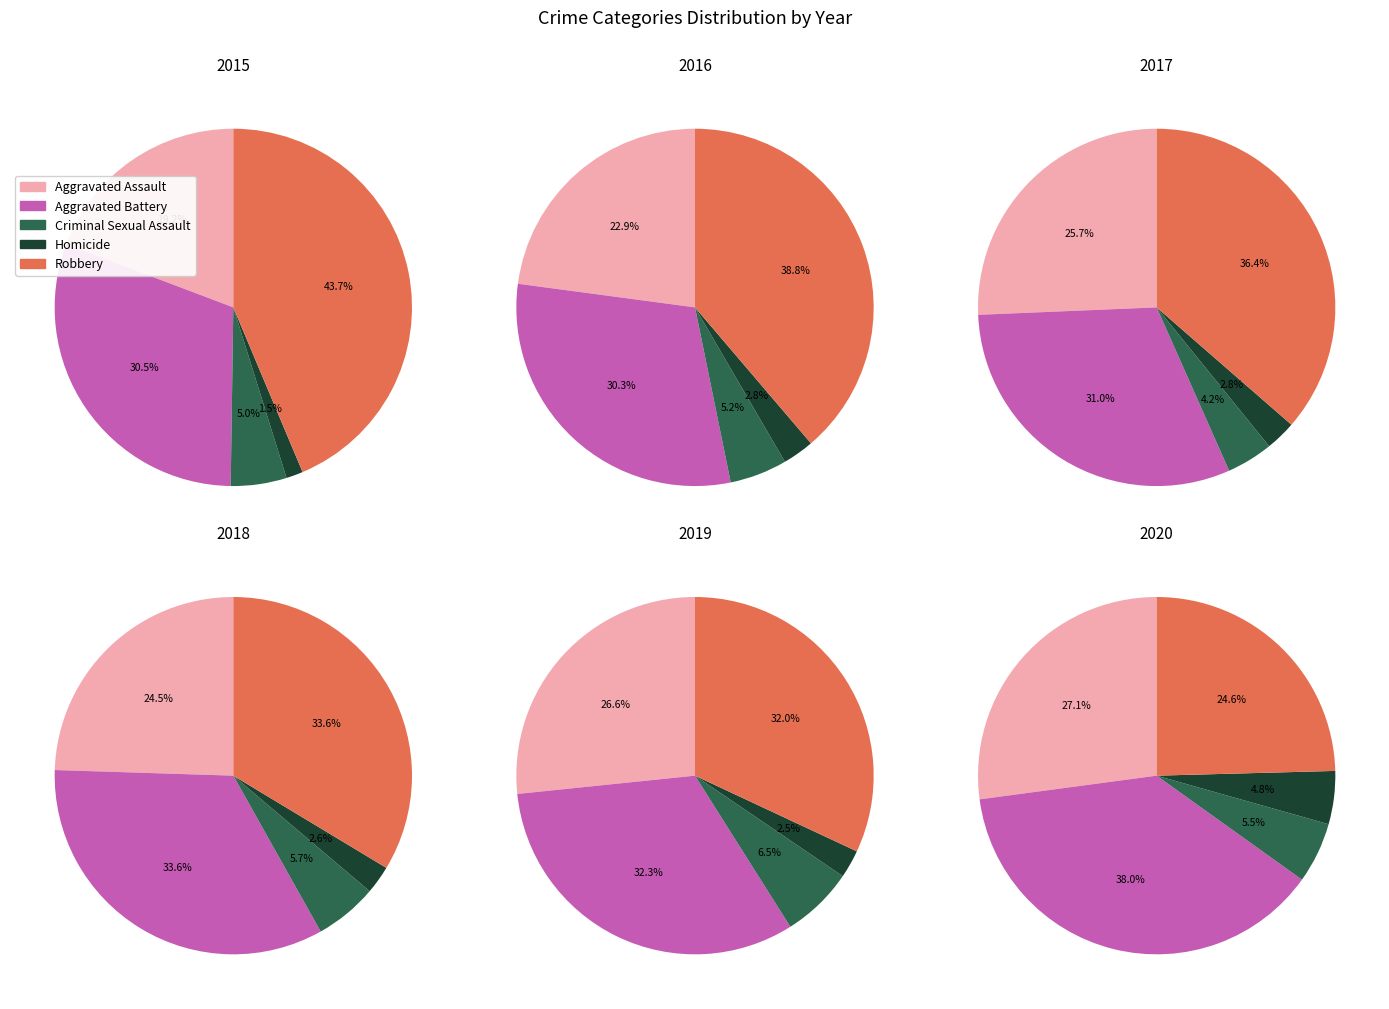

Is it true that Robbery is 32% of the pie?

True